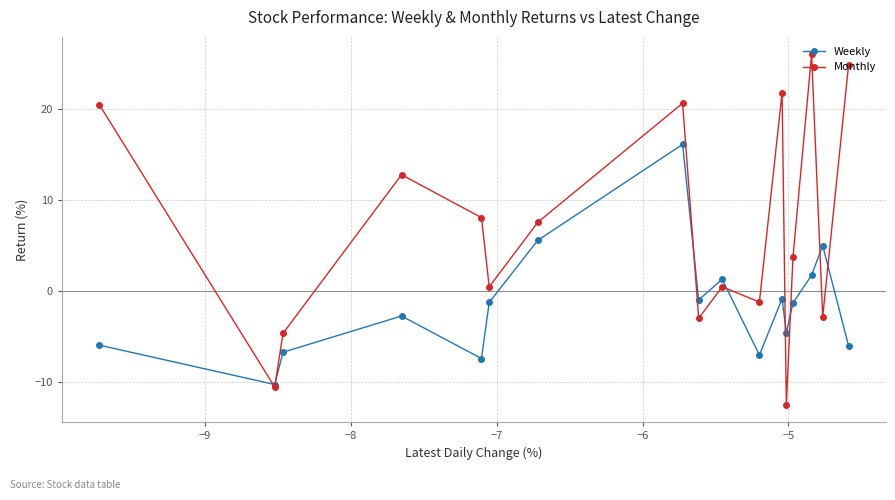

What is the maximum value for Weekly?

16.1